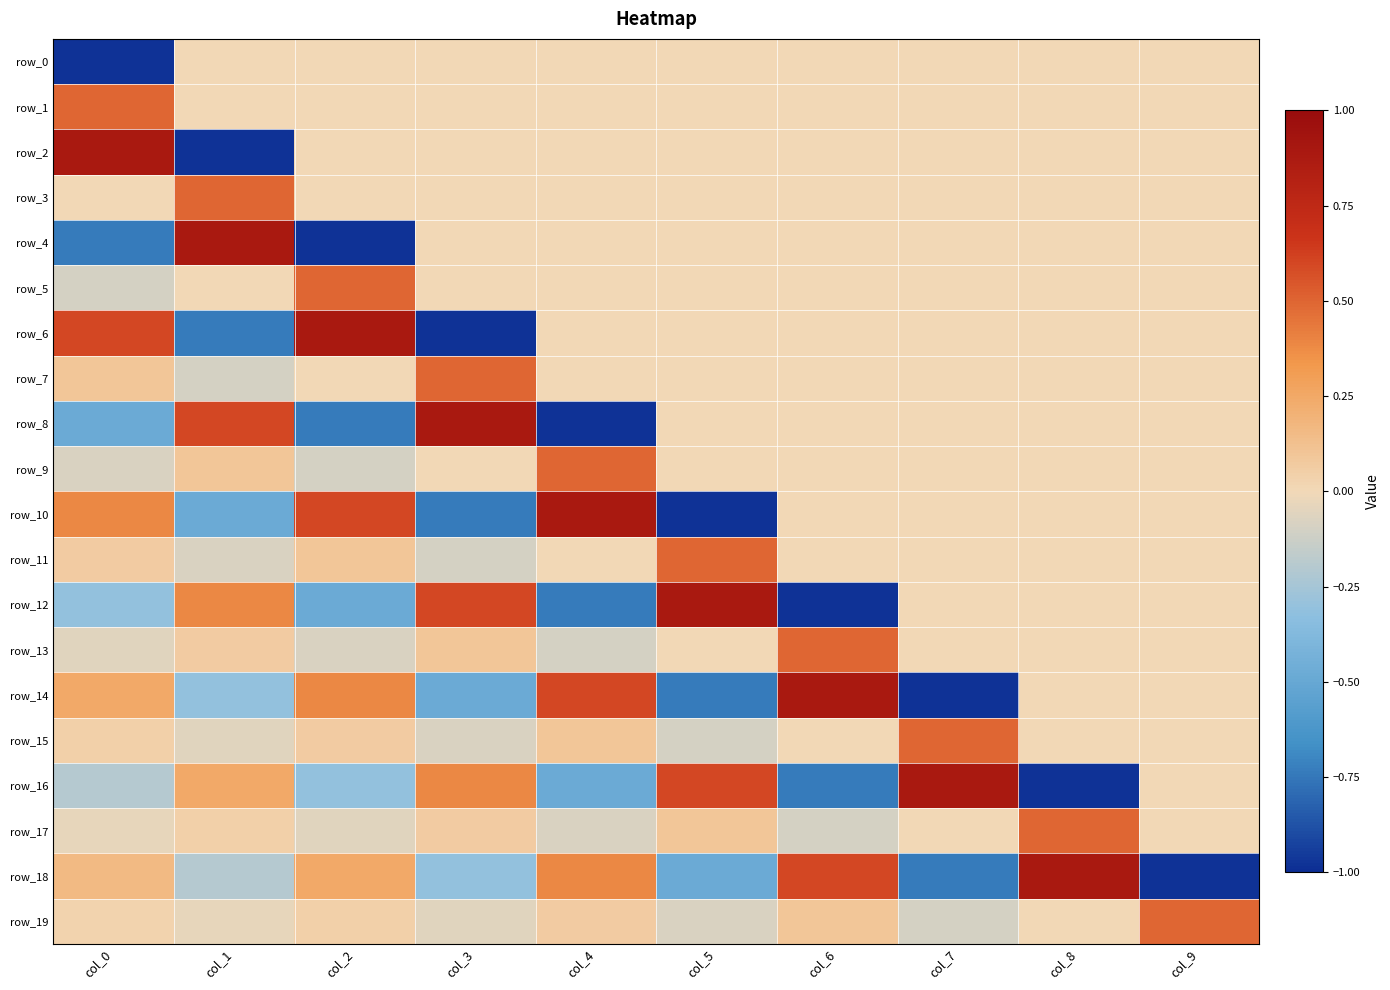

How many values in the row_10 series exceed 0?

3